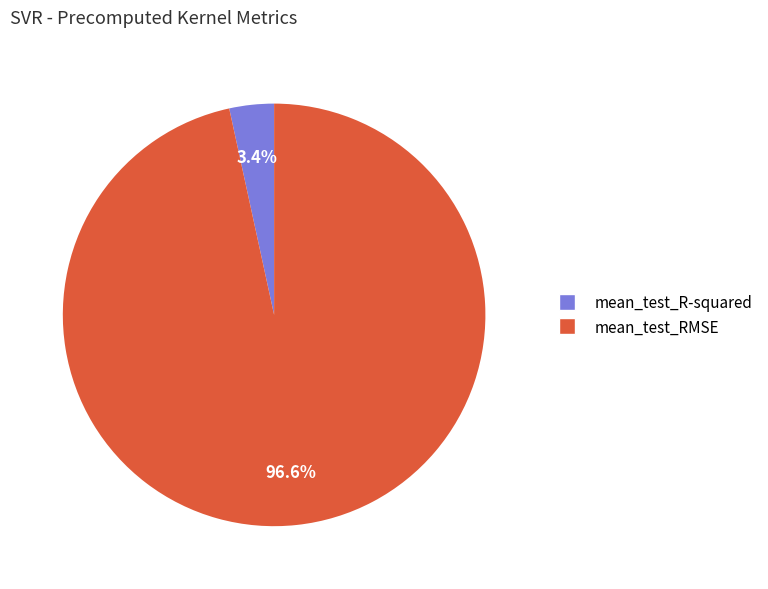

How many slices are in this pie chart?

2